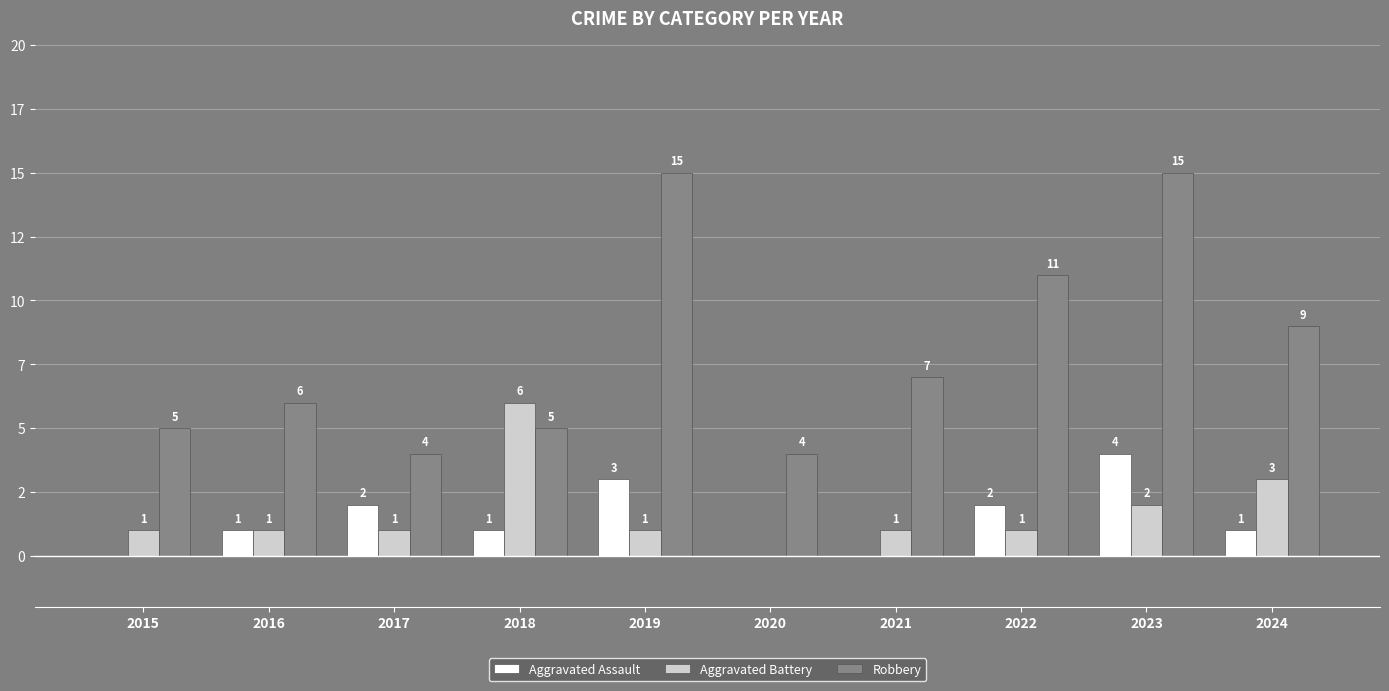

What is the value of the Robbery bar at the 3rd from the left?

4